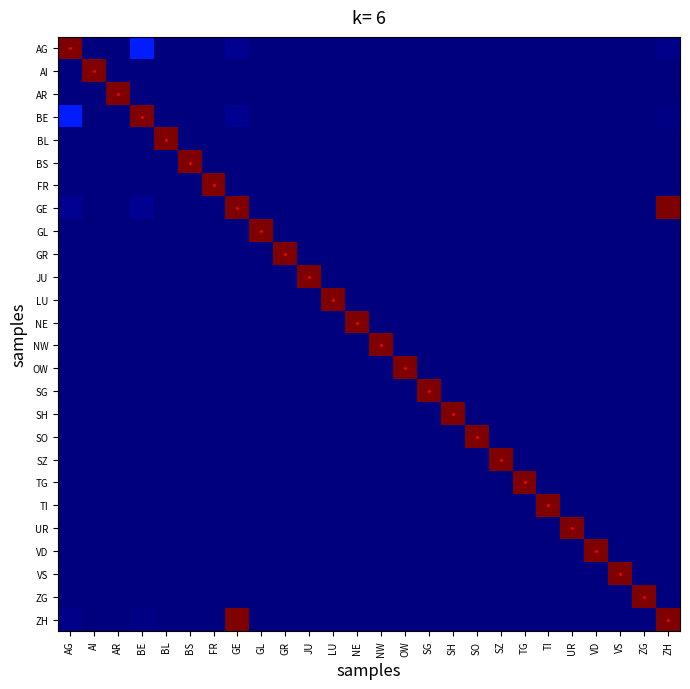

Which has a higher value, SZ or AI?

SZ